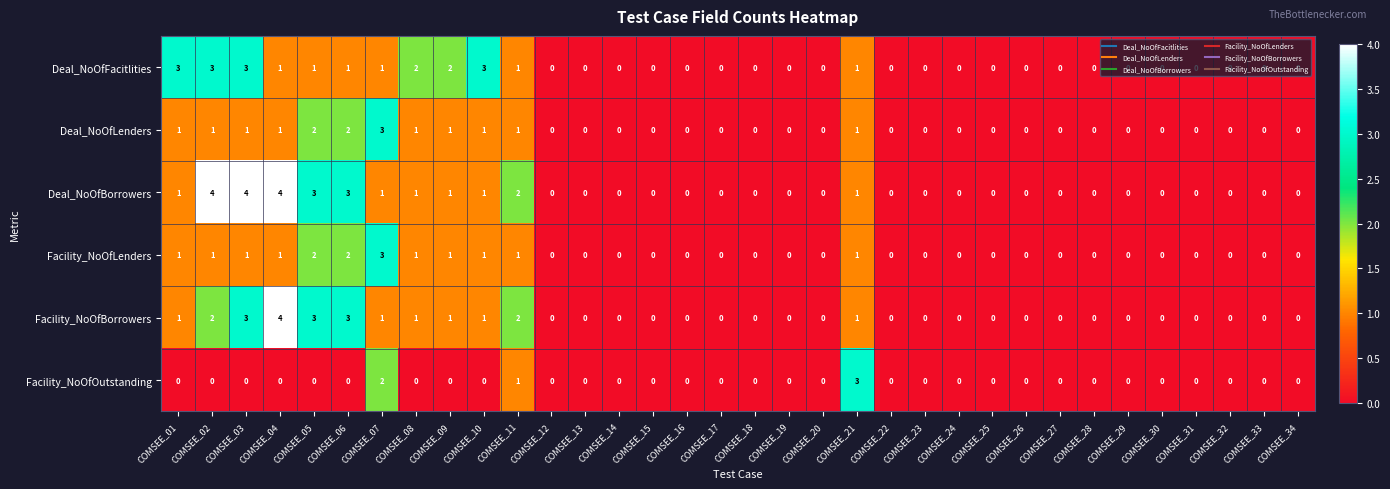

What is the difference between the second highest and second lowest values in the Deal_NoOfFacitlities series?

3